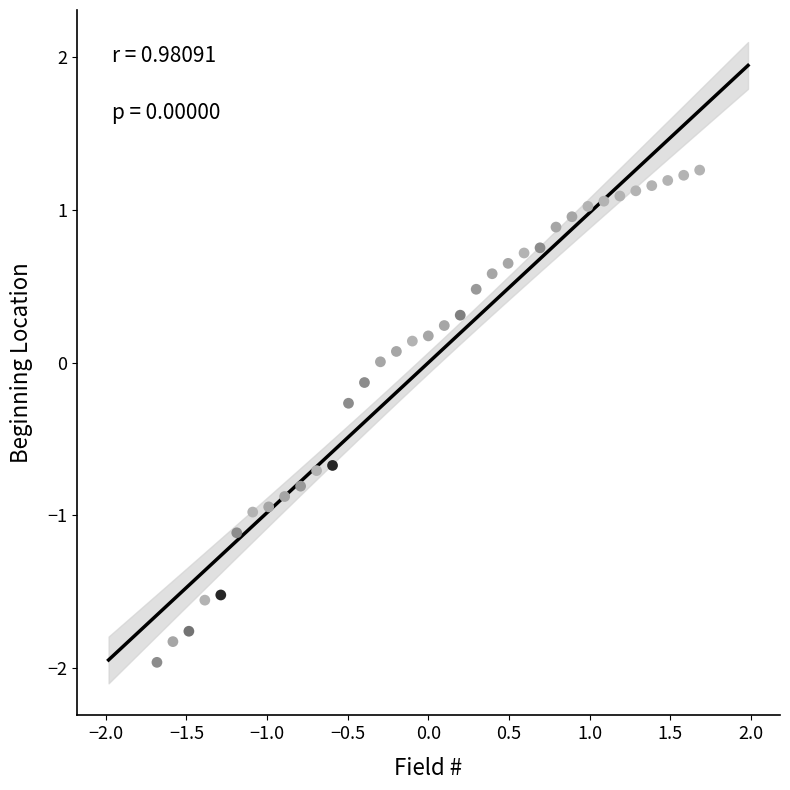

What is the range of Y values (max minus min)?

3.2